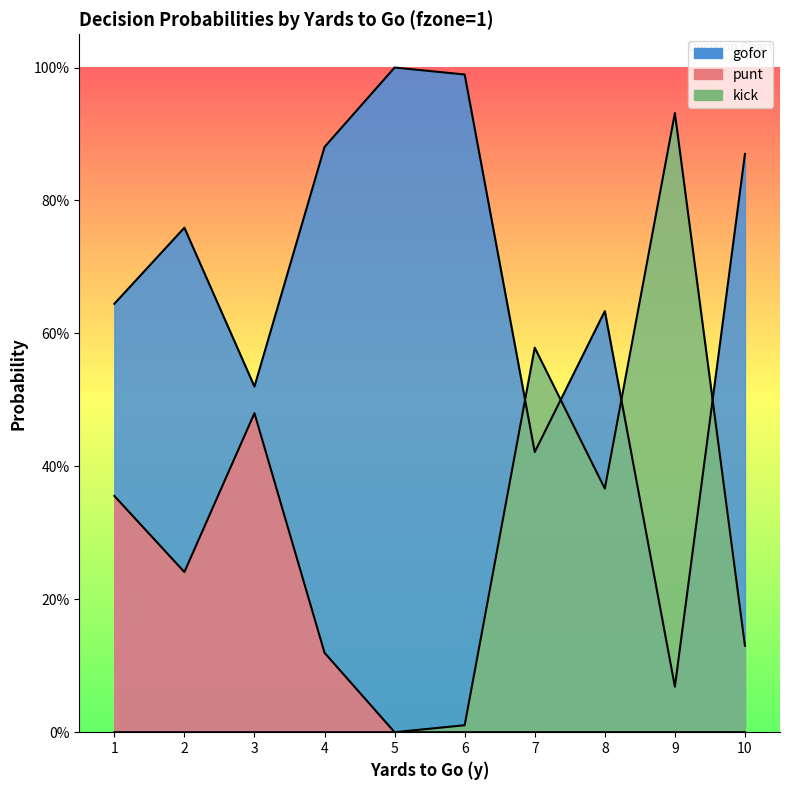

Which series has the largest total across all categories?

gofor